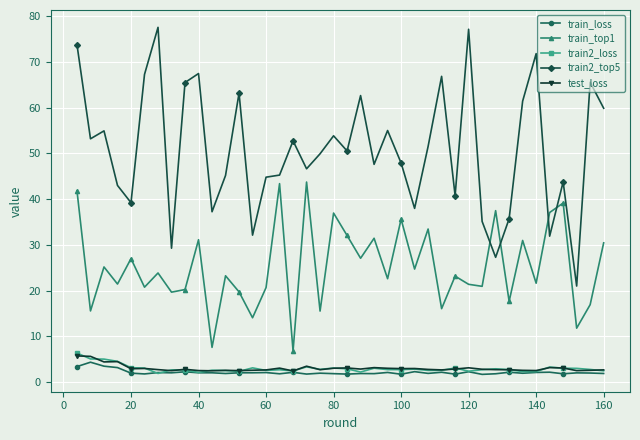

True or false: train2_top5 and train_loss cross at least once.

False